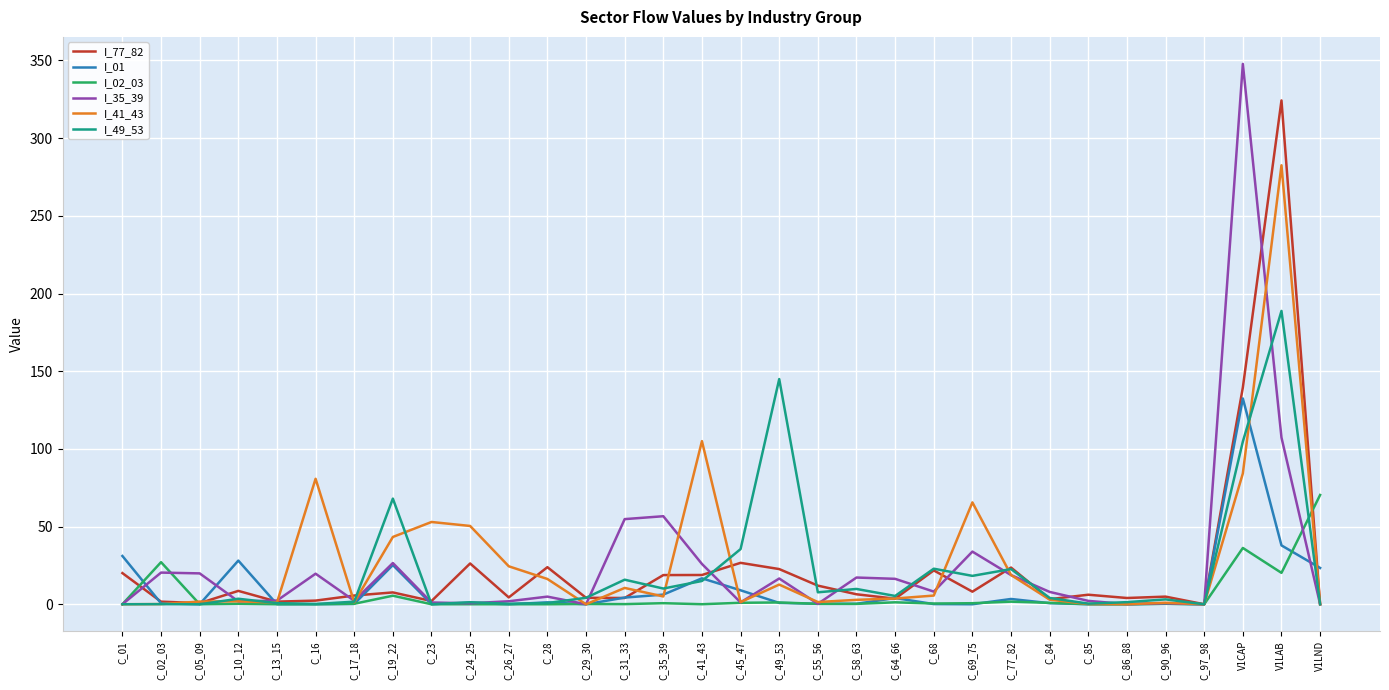

At which category is the sum across all series the highest?

V1LAB